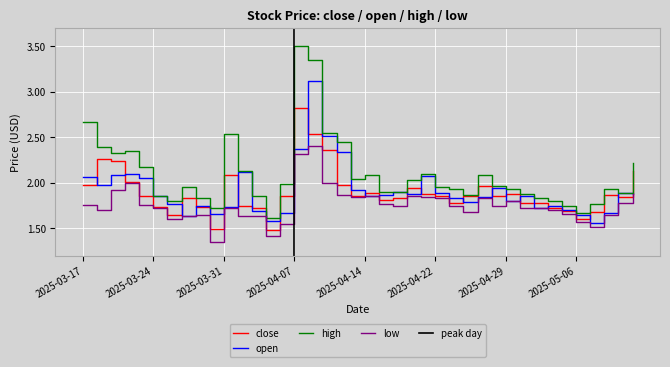

True or false: low and close intersect in this chart.

False